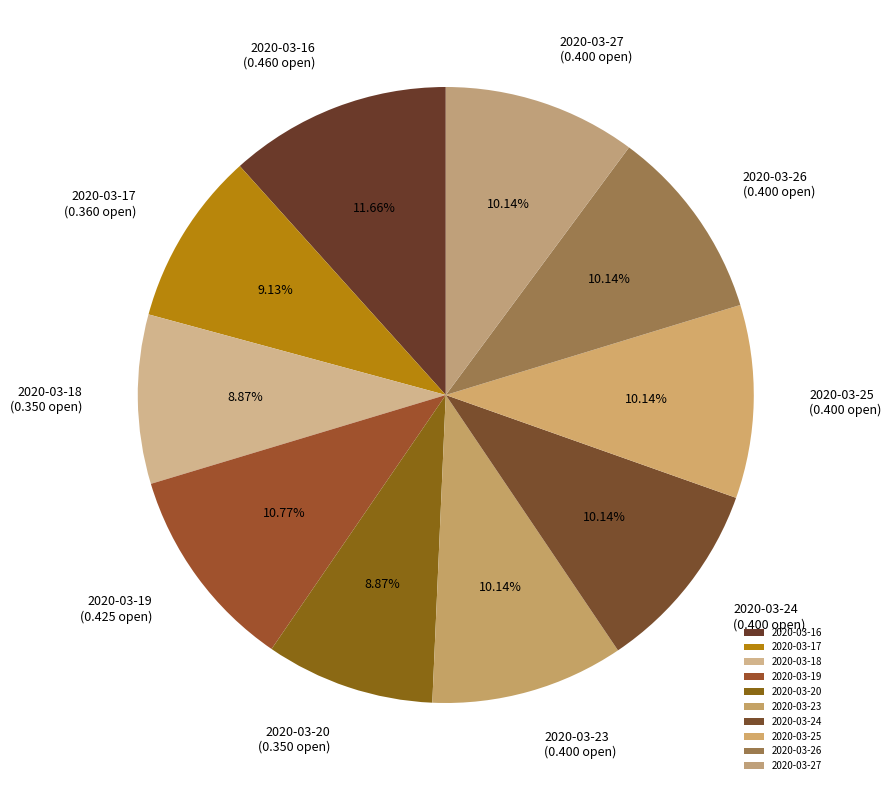

To the nearest percent, what is the difference between the 2020-03-24 and 2020-03-19 slice percentages?

1%